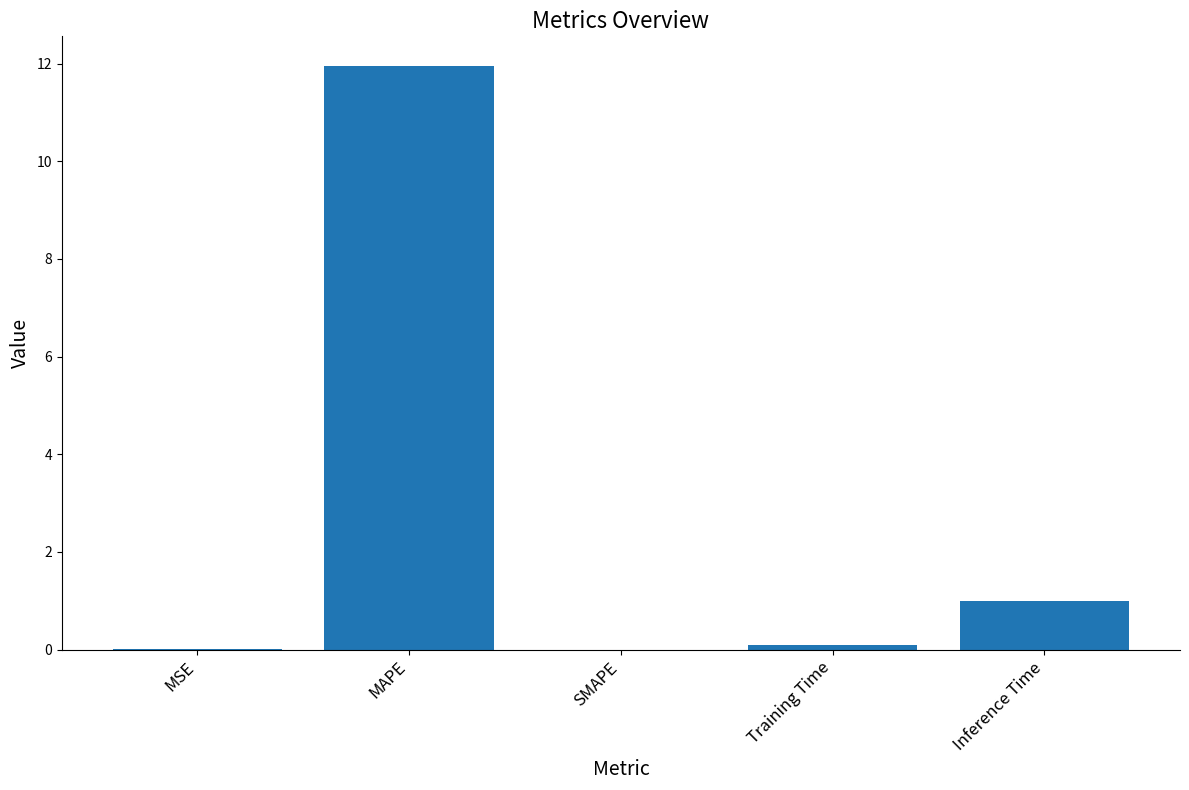

At which label is the value closest to 5?

Inference Time